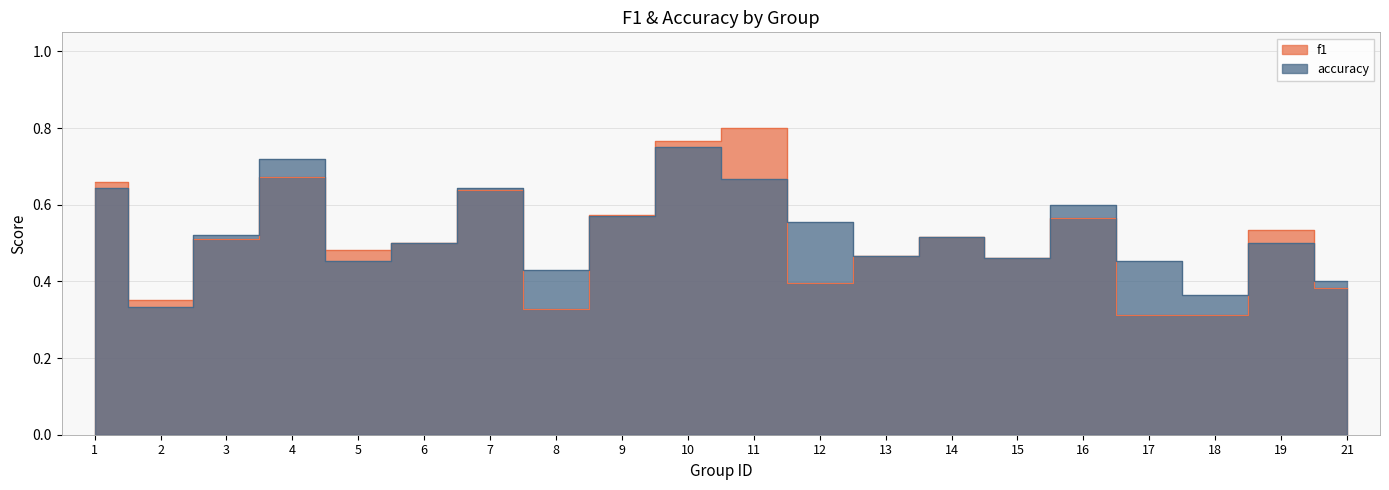

Count the accuracy values in the range 0 to 1.

20